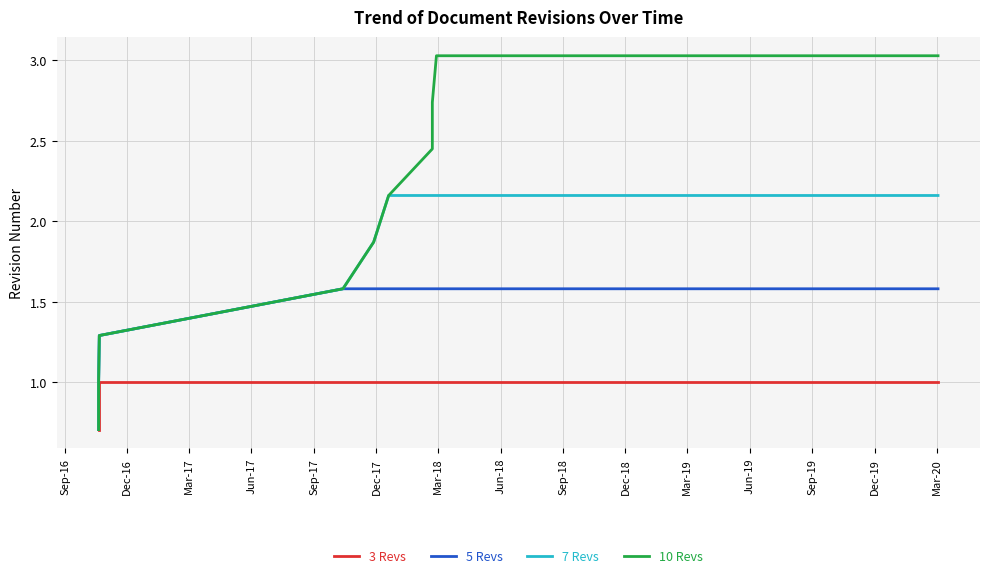

True or false: 5 Revs and 7 Revs intersect in this chart.

False